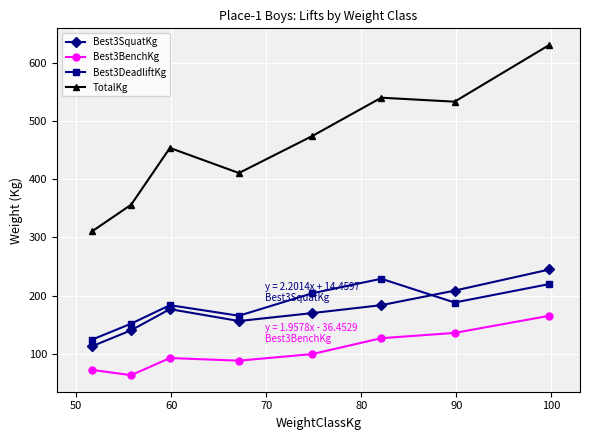

Which series has the largest total across all categories?

TotalKg